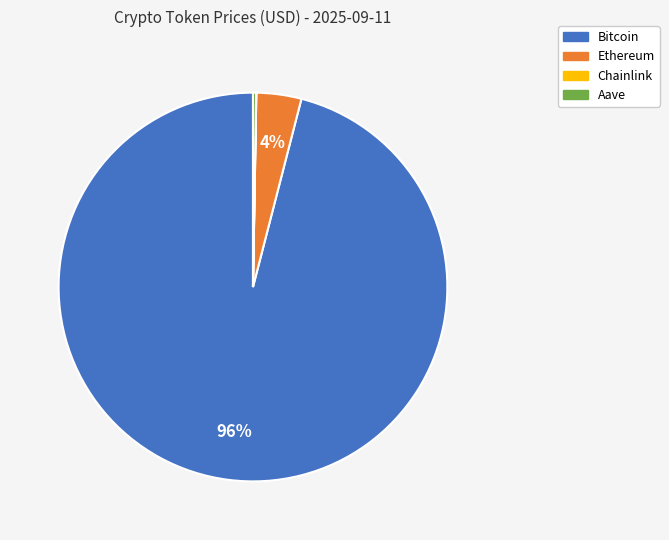

Is it true that Bitcoin is 96% of the pie?

True